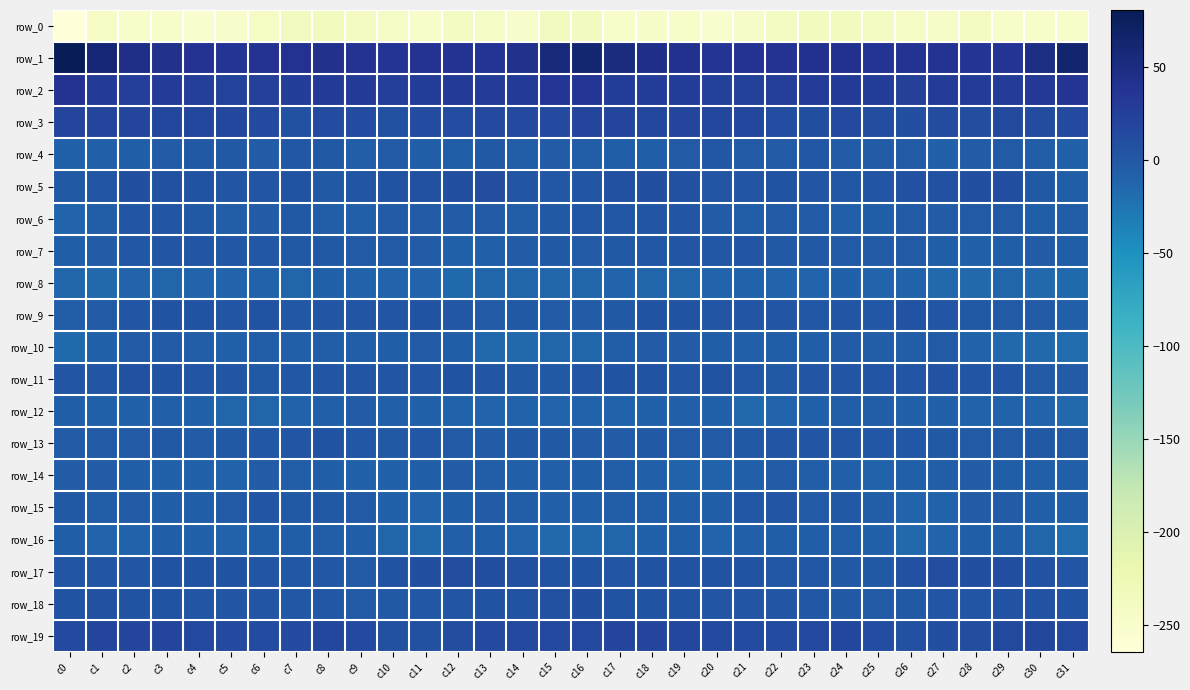

Is it true that row_16 equals -13.7 at c15?

True